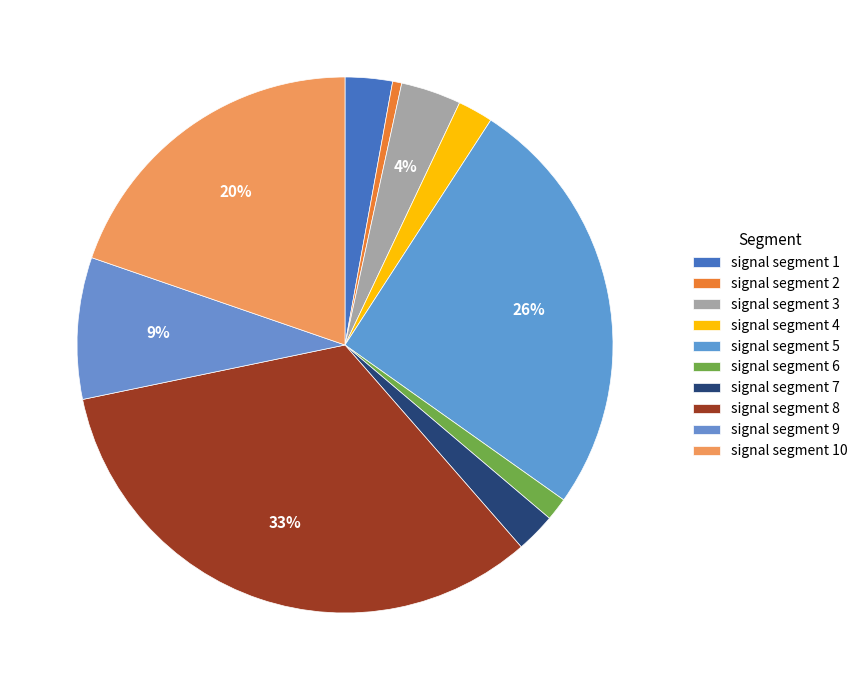

How many segments does this pie chart have?

10